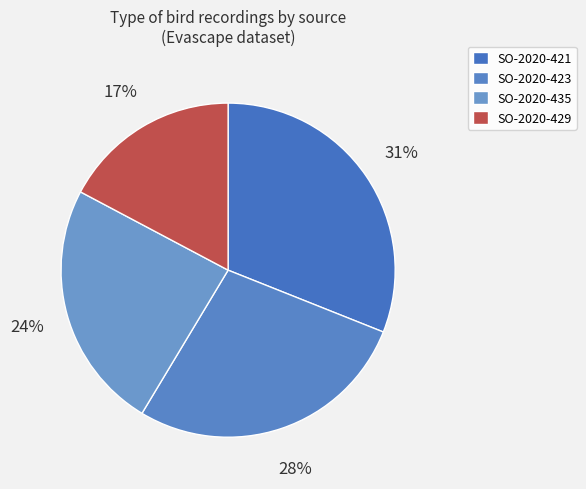

To the nearest percent, what is the difference between the largest and smallest slice percentages?

14%